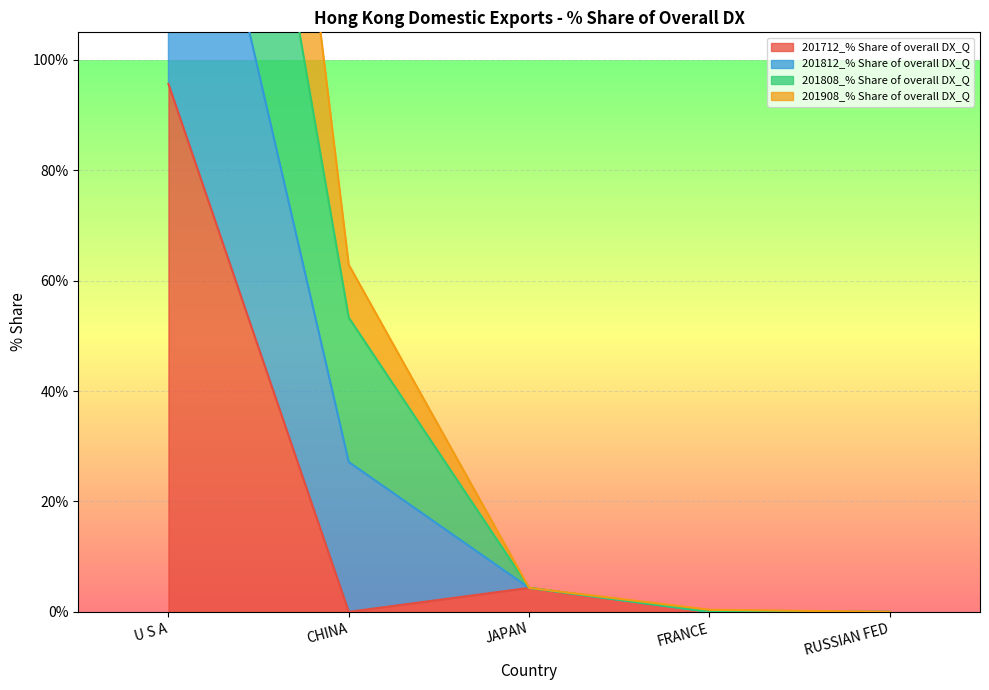

Between FRANCE and U S A, which is larger?

U S A